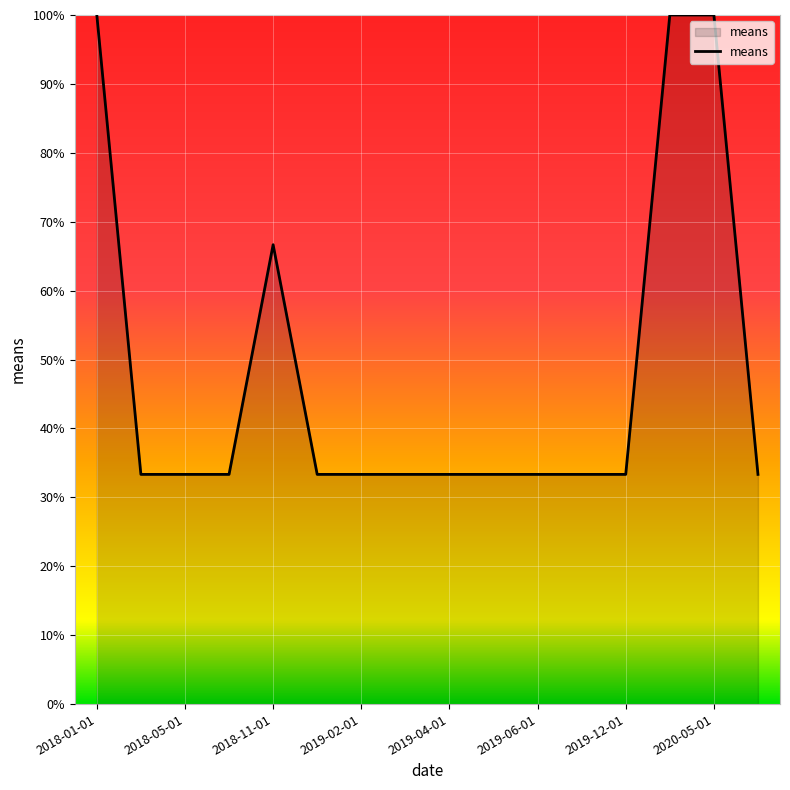

What is the minimum value shown in the chart?

33.3